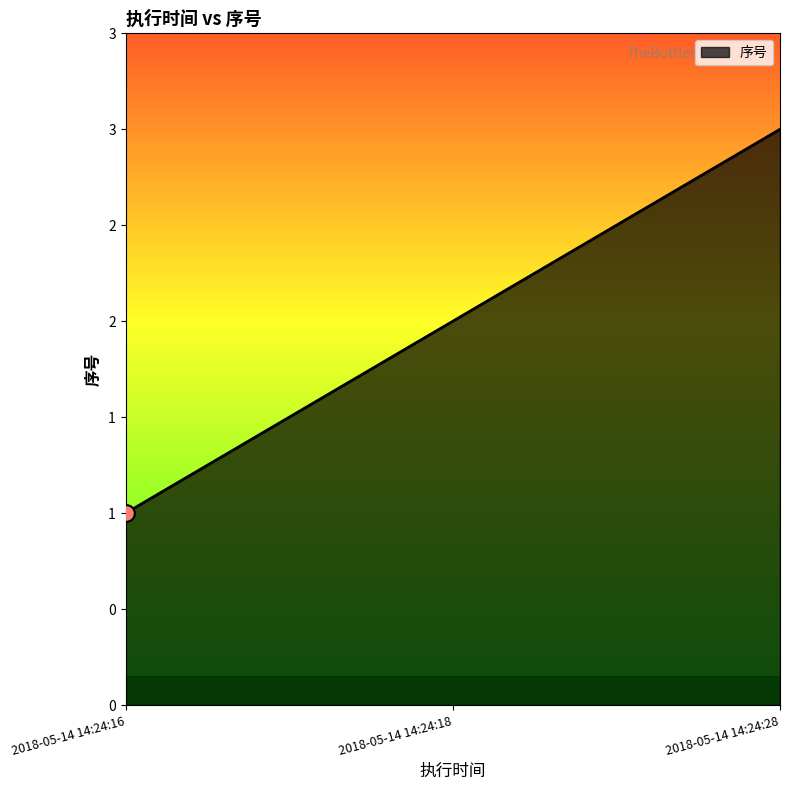

Does the chart display data point markers on the line(s)?

No